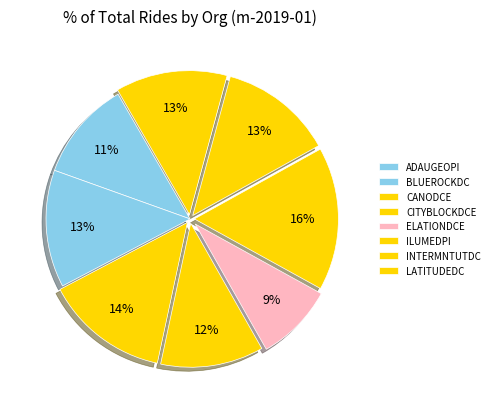

Which category has the smallest portion of the pie?

ELATIONDCE